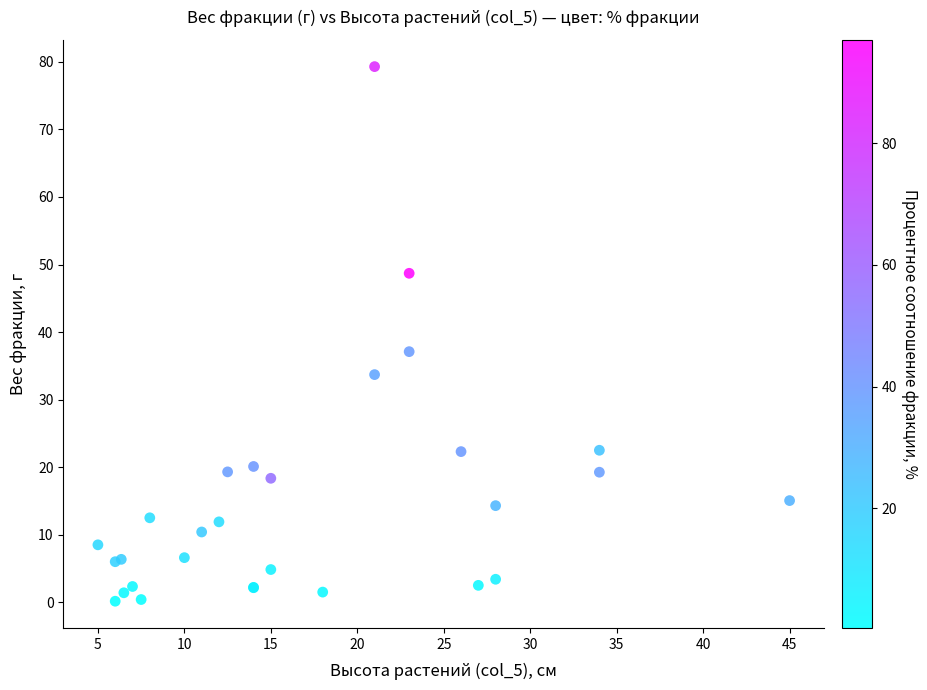

What Y value in the scatter plot is closest to 39?

37.1